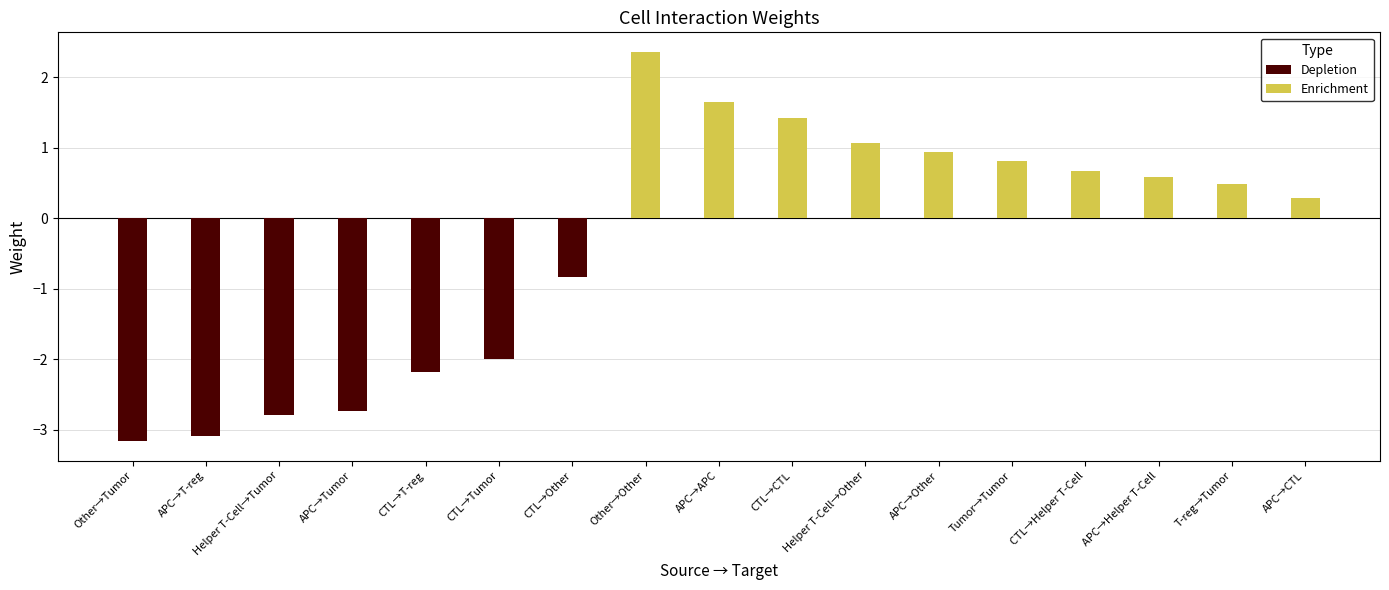

List the series in order of their overall mean, highest first.

Enrichment, Depletion